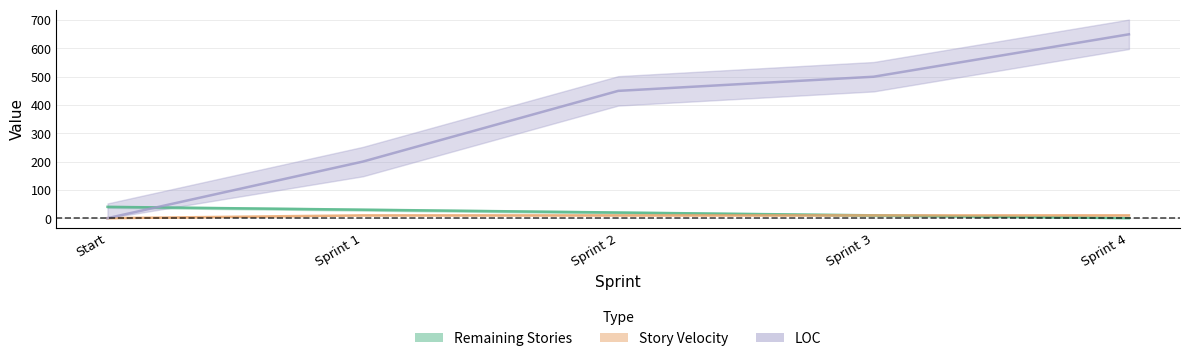

Reading left to right, transcribe all the data shown in this chart.

Remaining Stories: Start=40	Sprint 1=30	Sprint 2=20	Sprint 3=10	Sprint 4=0
Story Velocity: Start=0	Sprint 1=10	Sprint 2=10	Sprint 3=10	Sprint 4=10
LOC: Start=0	Sprint 1=200	Sprint 2=450	Sprint 3=500	Sprint 4=650